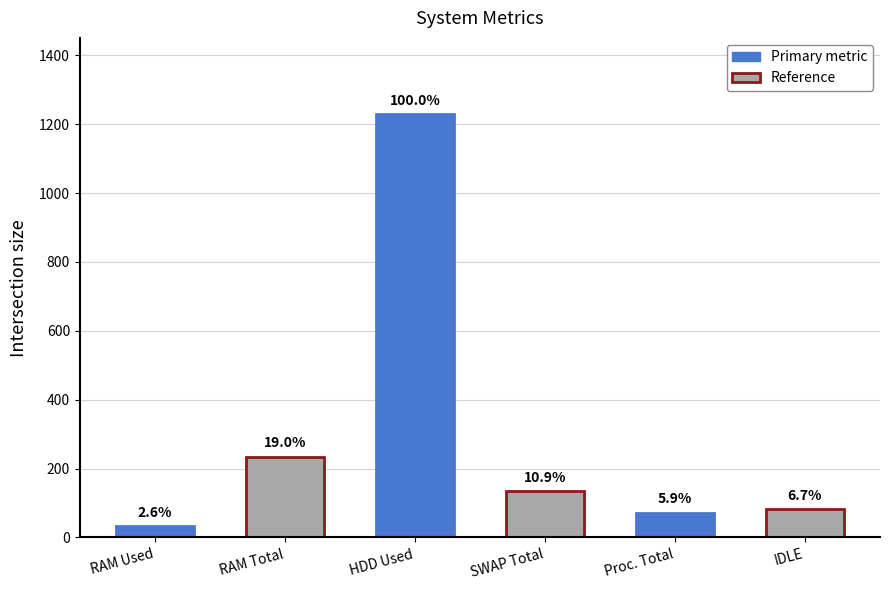

How many bars are there in total?

6